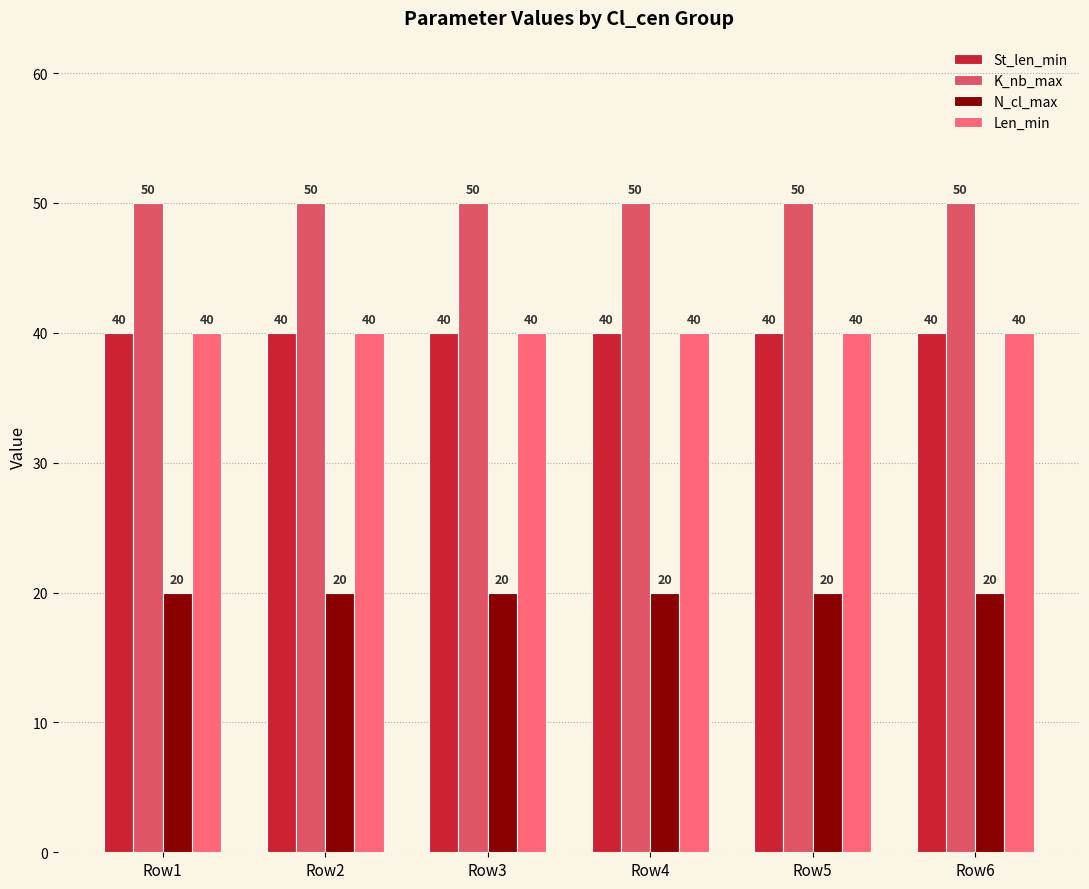

At how many categories does at least one series exceed 49?

6